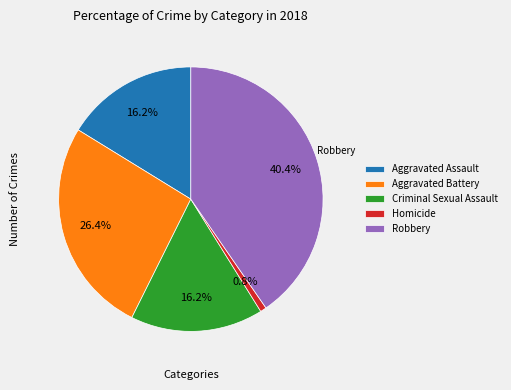

Is it true that Homicide is 1% of the pie?

True